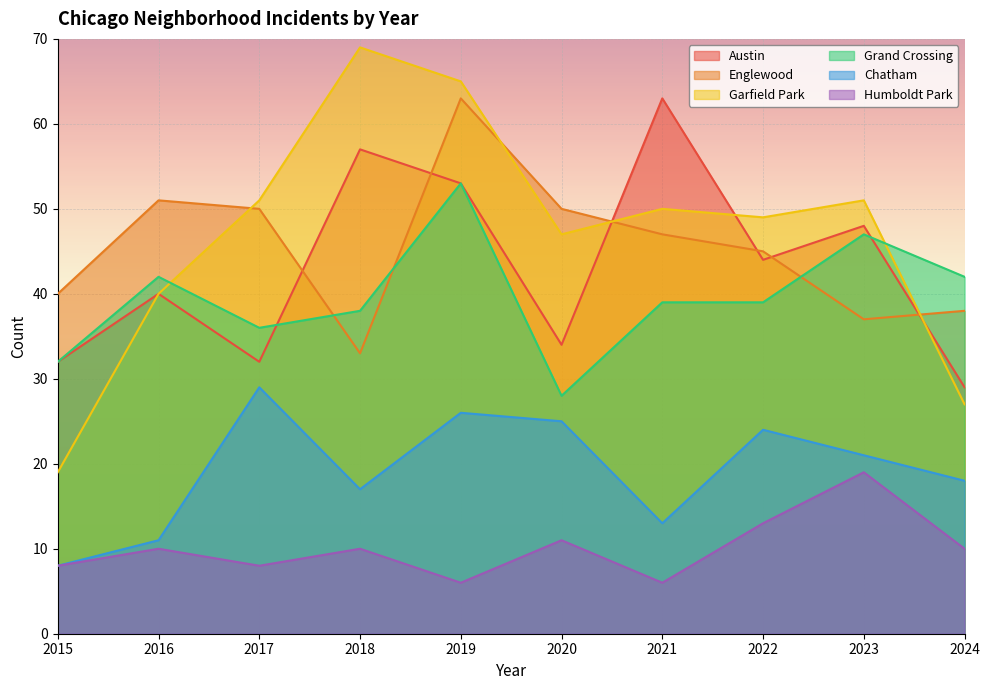

What is the average value of the Humboldt Park series?

10